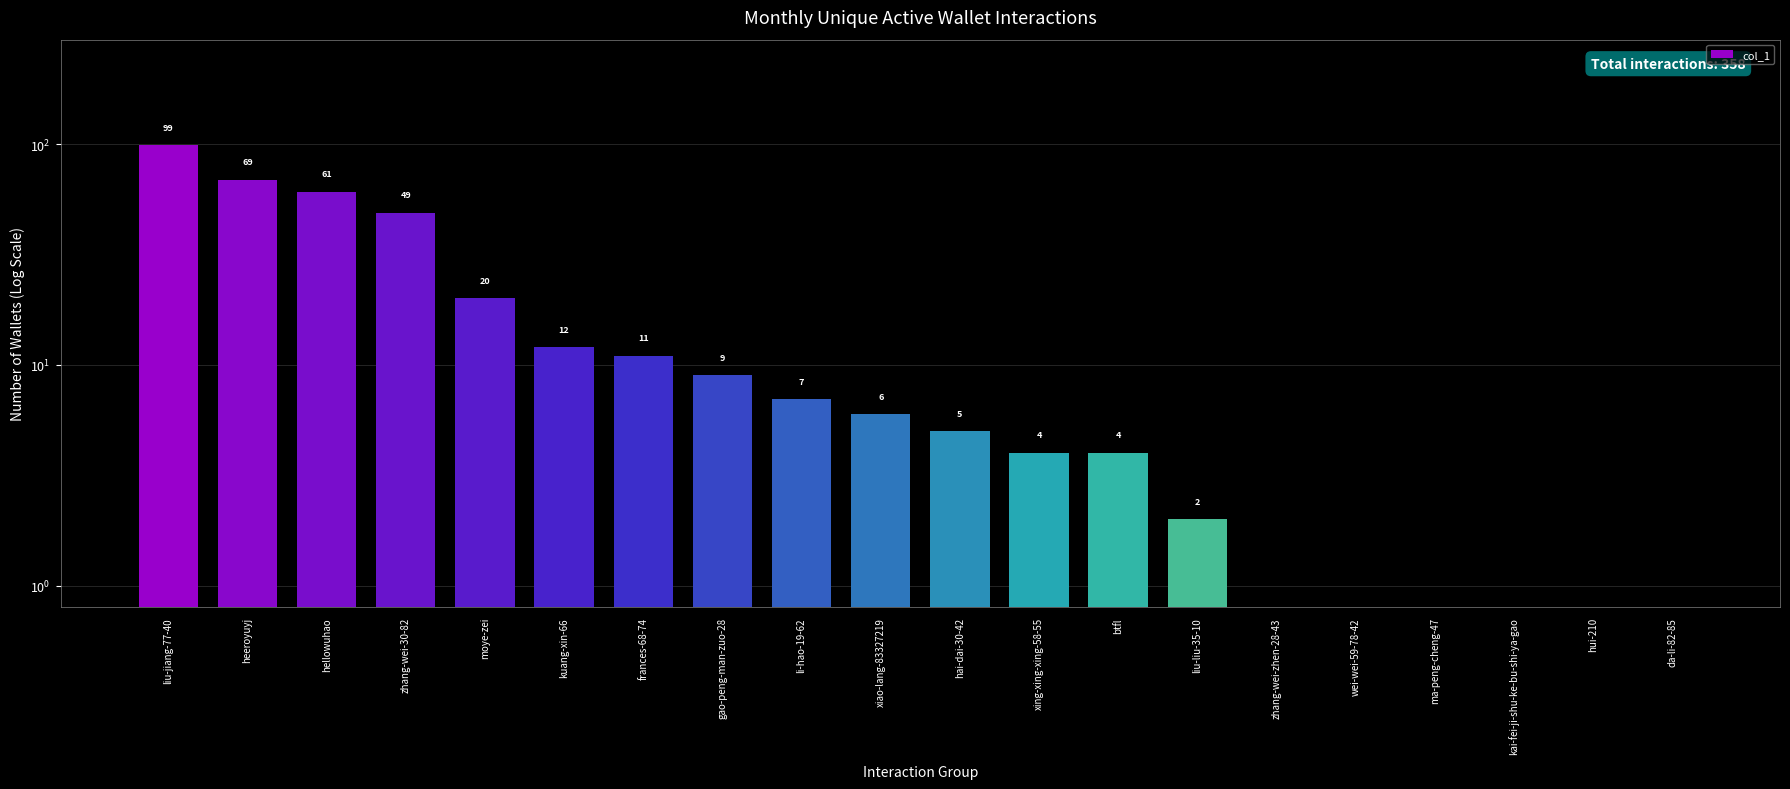

What is the maximum value shown in the chart?

99